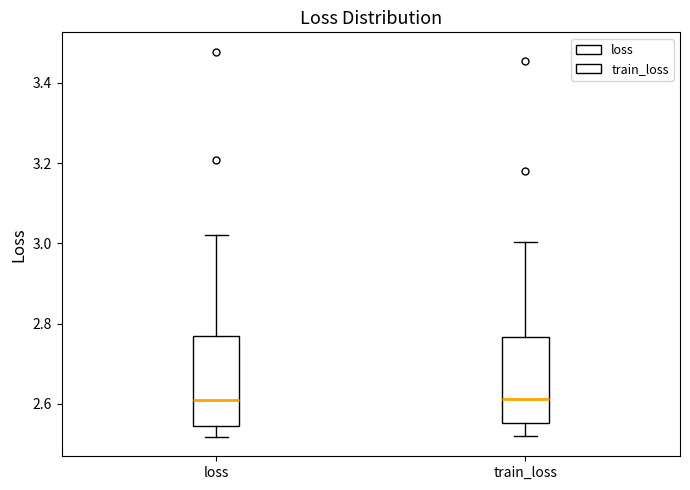

Reading left to right, read every box against the y-axis: the position of its median line, the range the box covers, and the ends of its whiskers. The values are not printed on the chart, so give them approximately, as read against the axis.

loss: median 2.60, box 2.54 to 2.76, whiskers 2.52 to 3.02
train_loss: median 2.62, box 2.56 to 2.76, whiskers 2.52 to 3.00